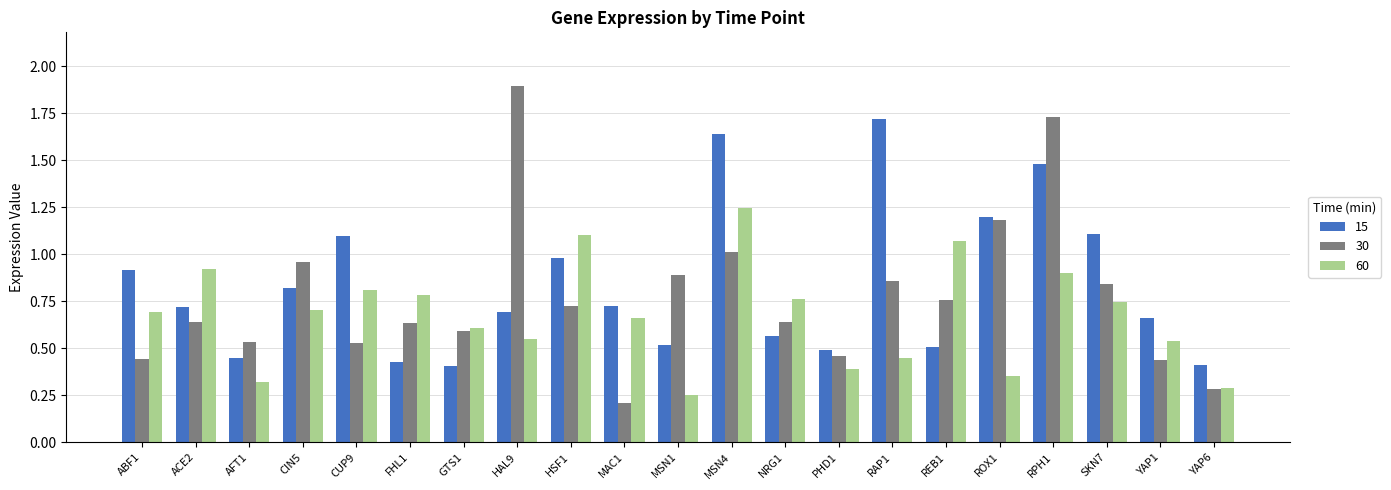

What is the difference between the 30 values at YAP6 and GTS1?

0.3